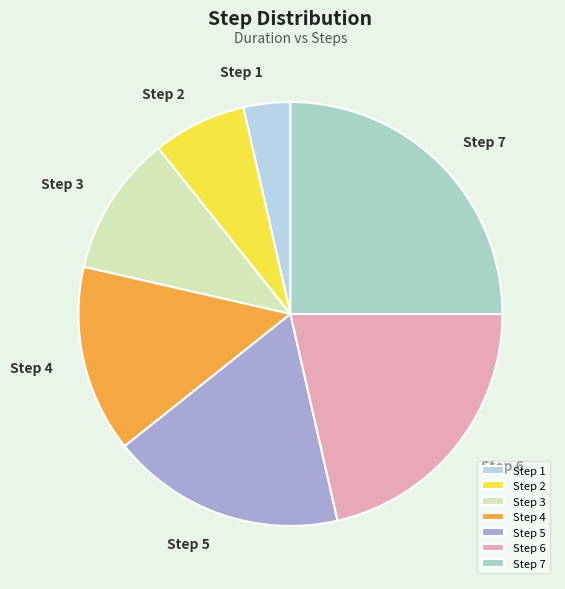

Which slice is the largest?

Step 7